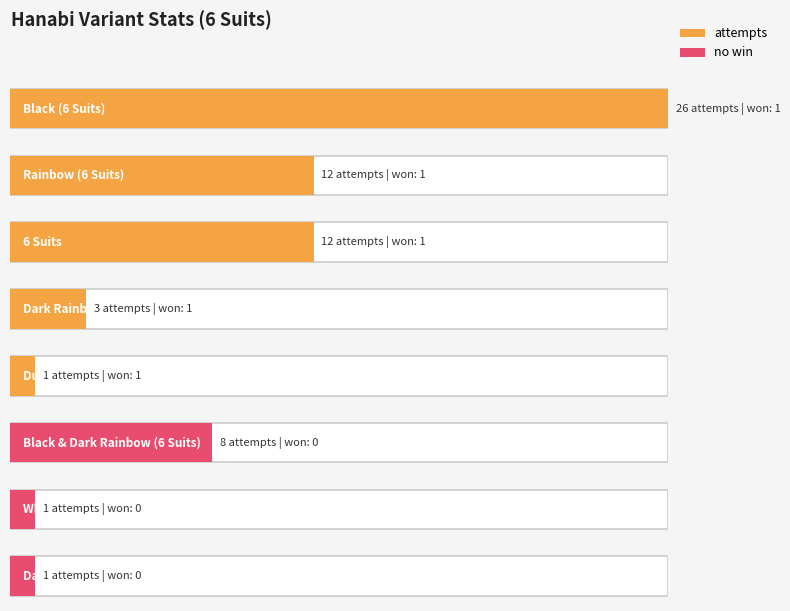

How many series are shown in this chart?

2